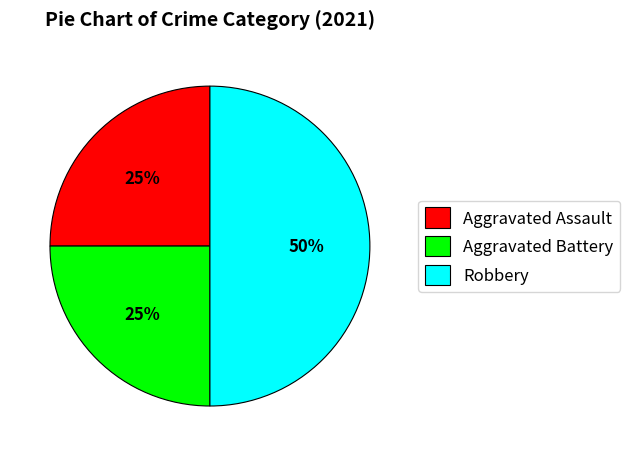

To the nearest percent, what portion does Aggravated Assault represent?

25%